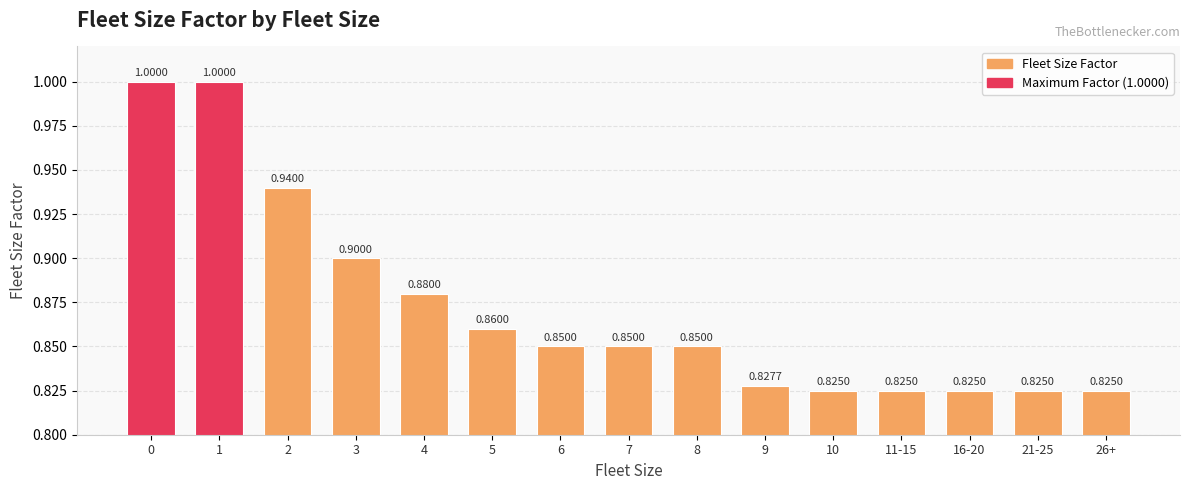

What is the sum of all values?

13.1